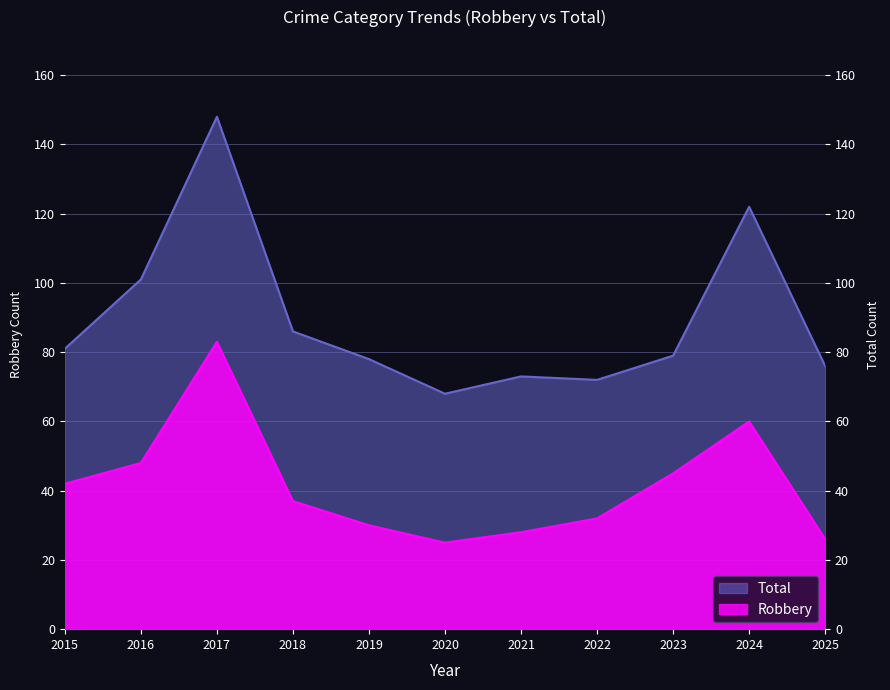

Which series has the widest spread of values?

Total